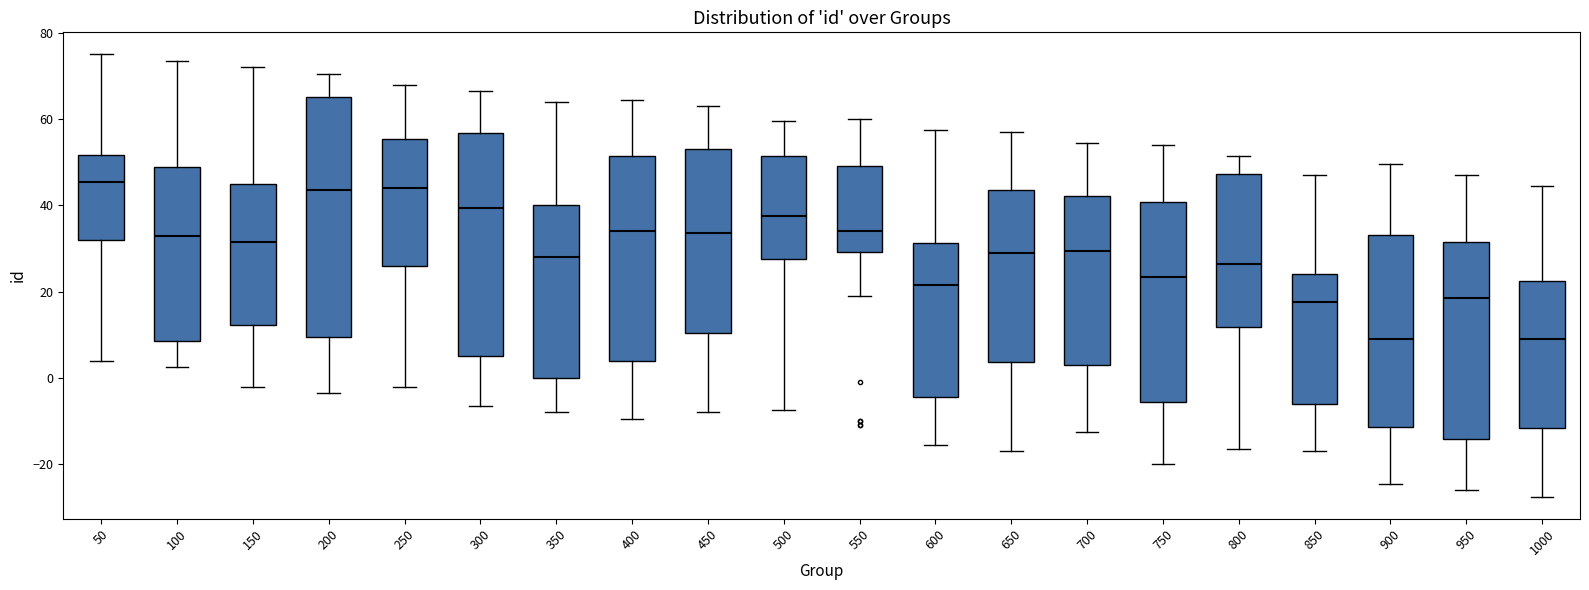

Comparing the boxes themselves (not the whiskers), which one is the tallest?

200